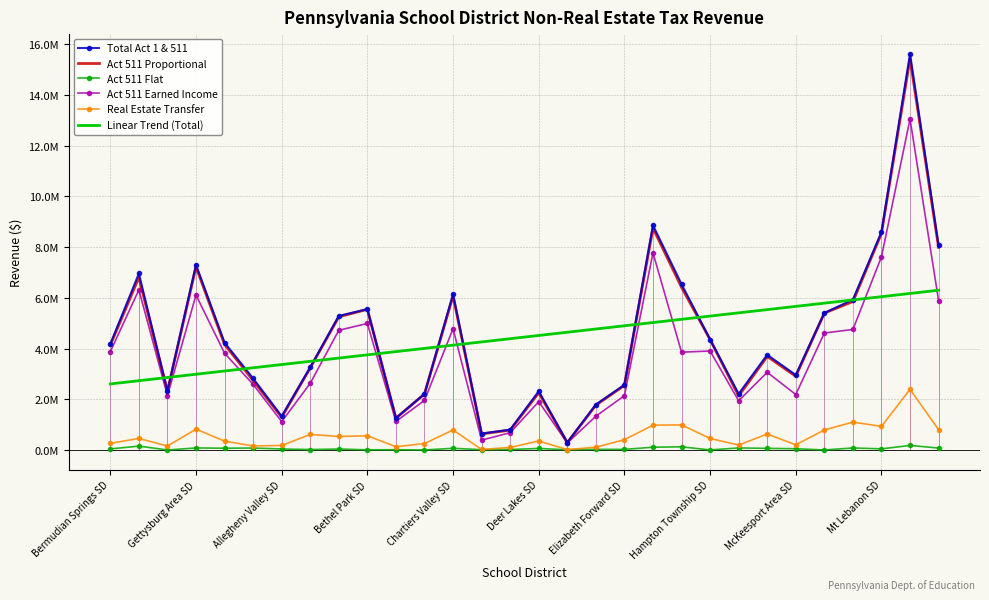

Which category has the lowest value across all series?

Allegheny Valley SD